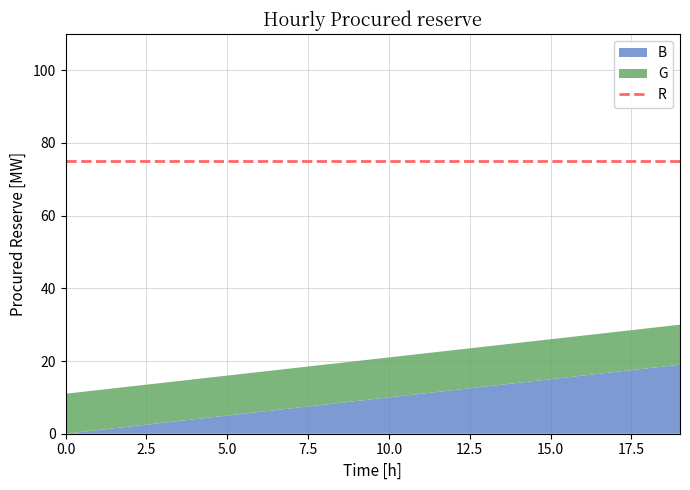

Which series has the largest range (max minus min)?

B